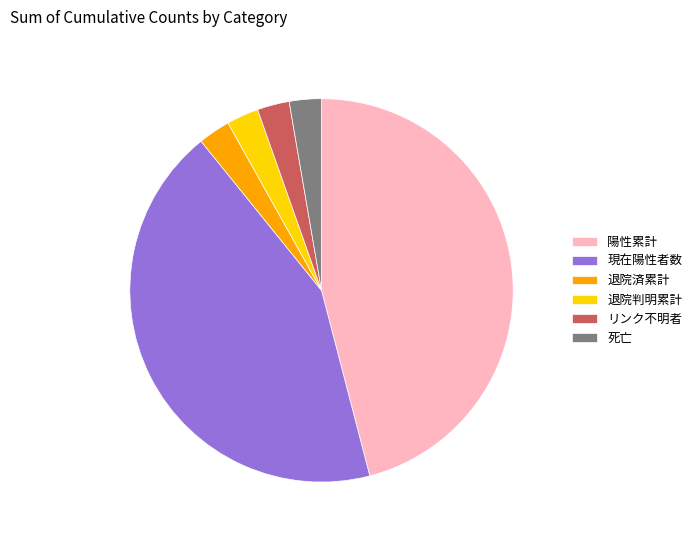

Is it true that 死亡 is 3% of the pie?

True